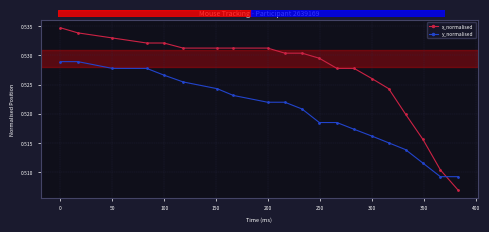

How many x_normalised values are between 0 and 1?

20